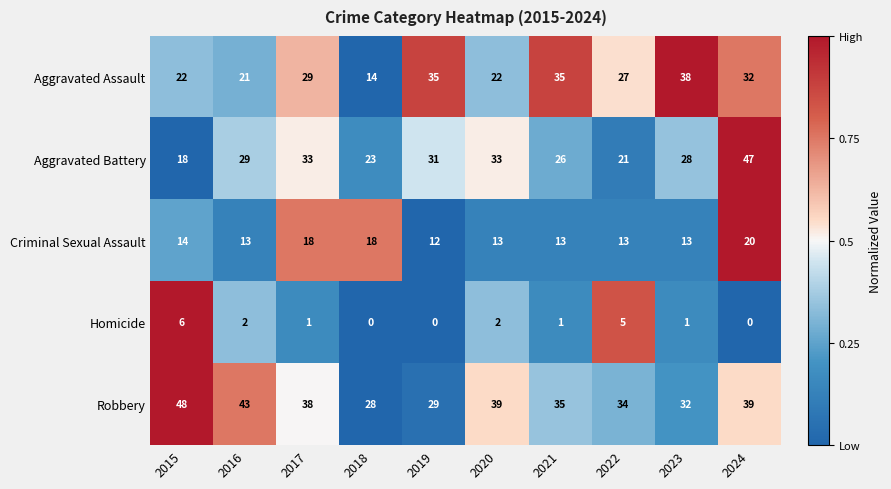

What is the average value of the Aggravated Battery series?

29